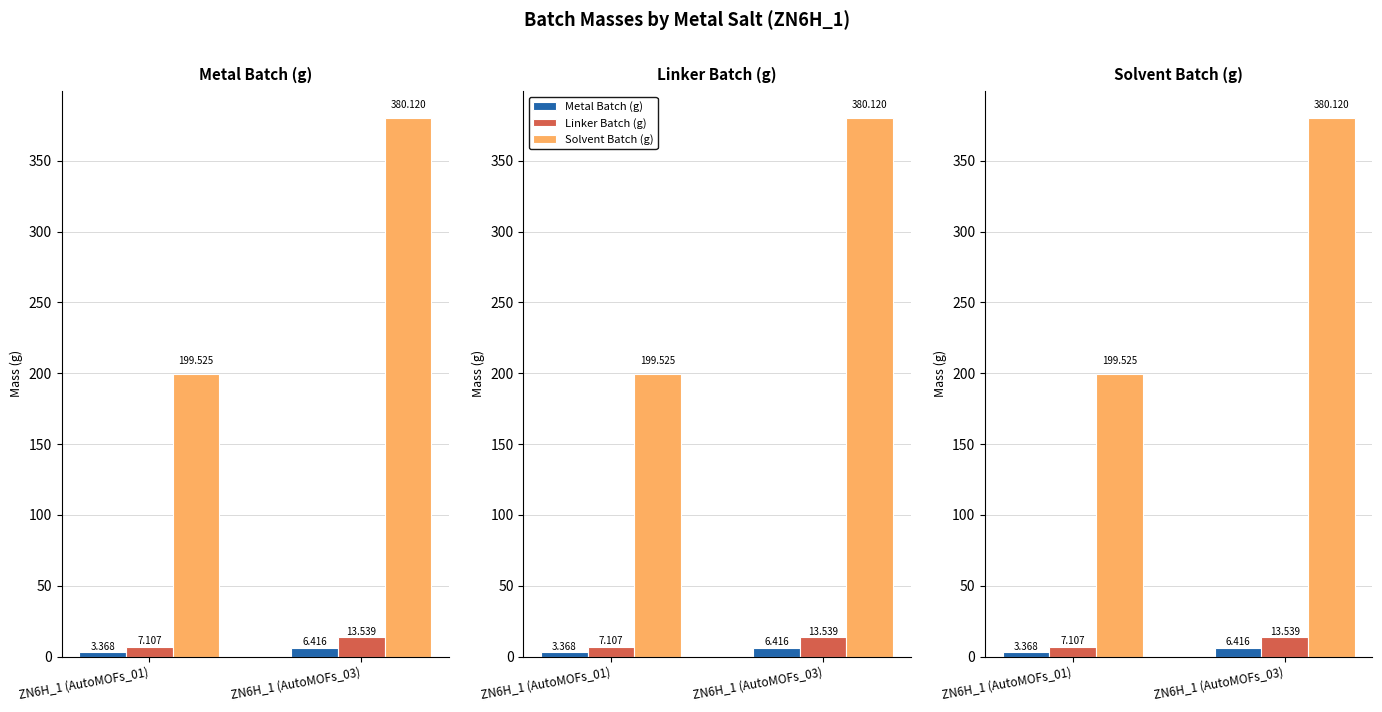

Between ZN6H_1 (AutoMOFs_01) and ZN6H_1 (AutoMOFs_03), which series saw the biggest shift?

Solvent Batch (g)